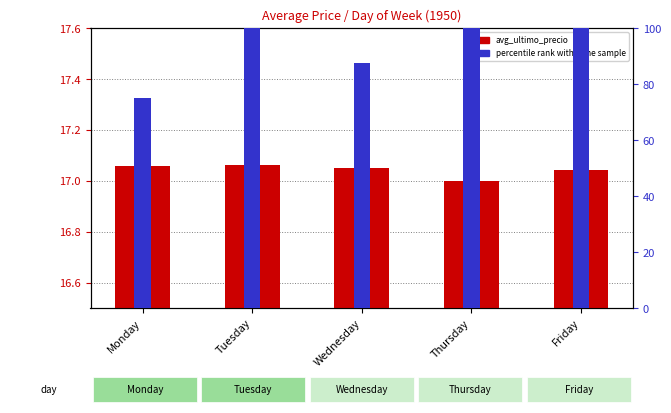

True or false: percentile rank within the sample has a value of 47.9 at Friday.

False